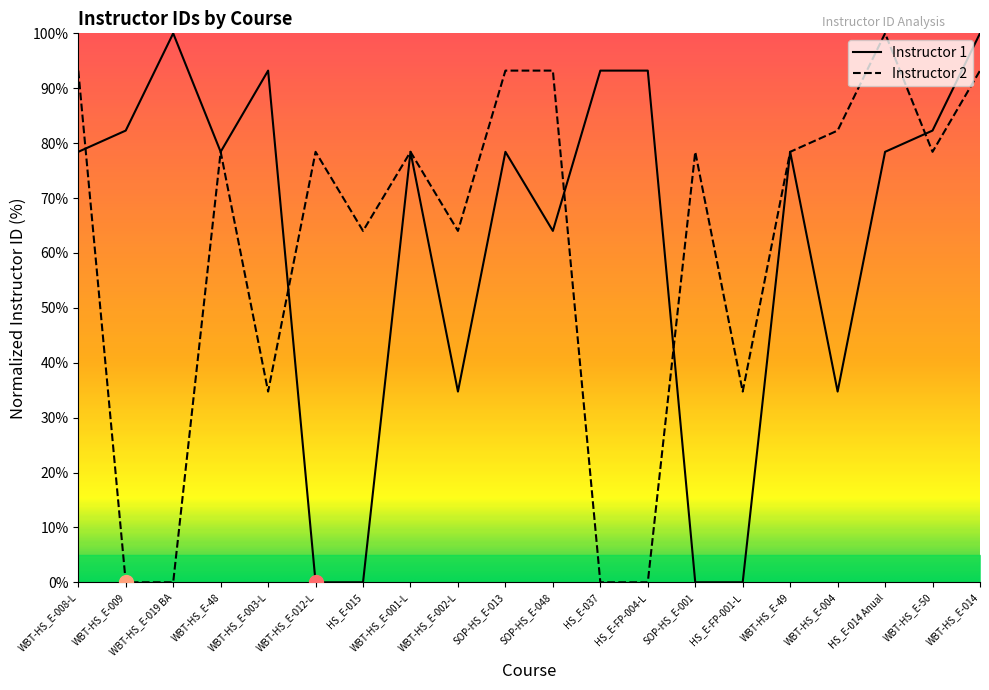

At which category does the chart reach its minimum across all series?

WBT-HS_E-012-L